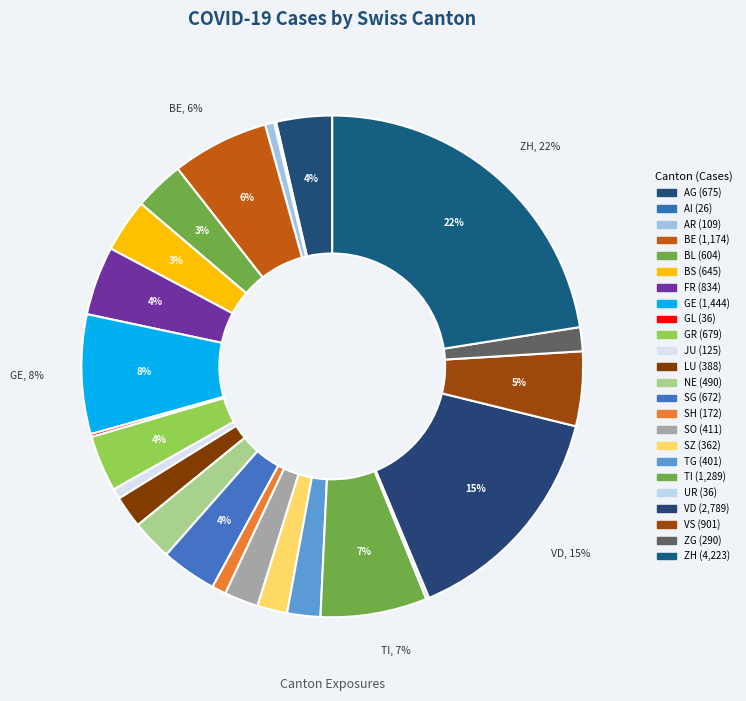

The JU slice represents 1% of the pie. True or false?

True